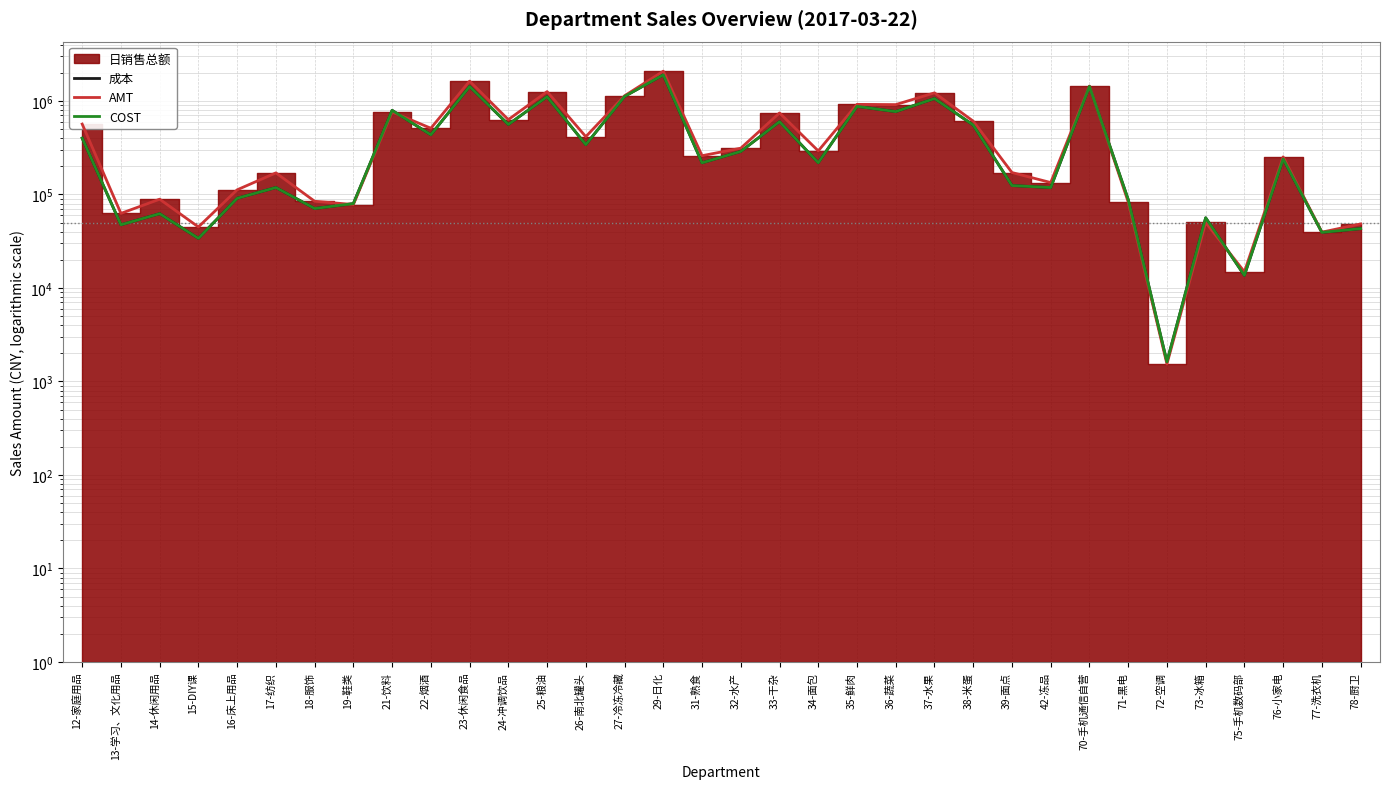

Where do 成本 and COST first cross each other?

12-家庭用品 and 13-学习、文化用品